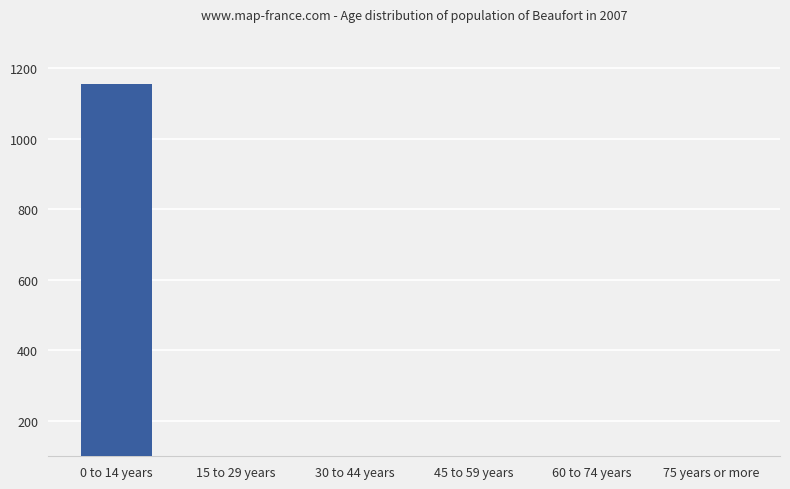

Rank the categories by value from highest to lowest.

0 to 14 years, 15 to 29 years, 45 to 59 years, 30 to 44 years, 60 to 74 years, 75 years or more